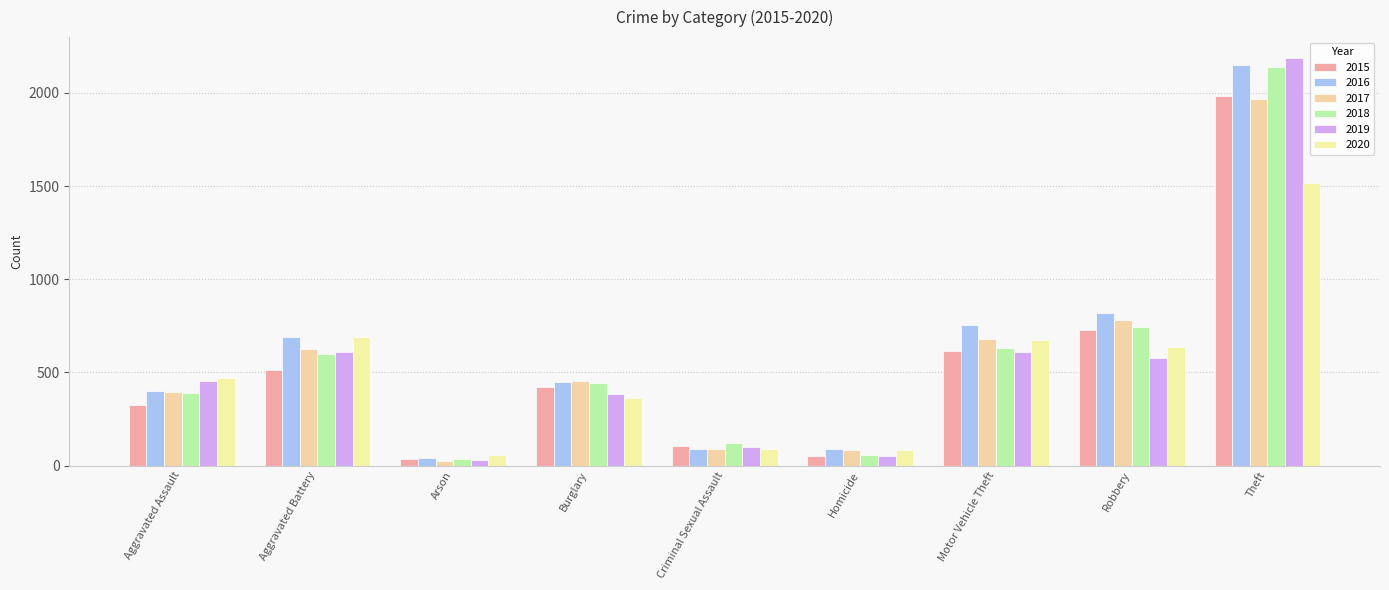

Between Criminal Sexual Assault and Burglary, which is larger?

Burglary